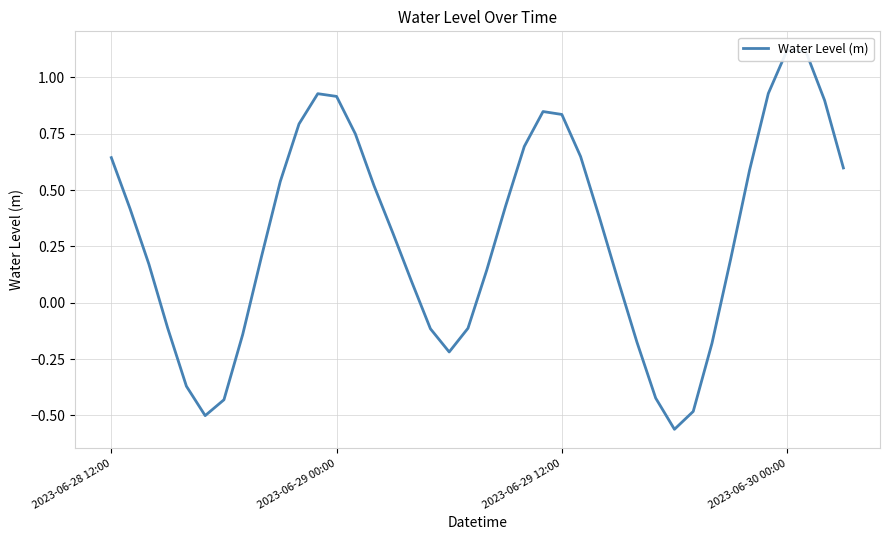

The chart shows a value of -0.6 at 6. True or false?

False